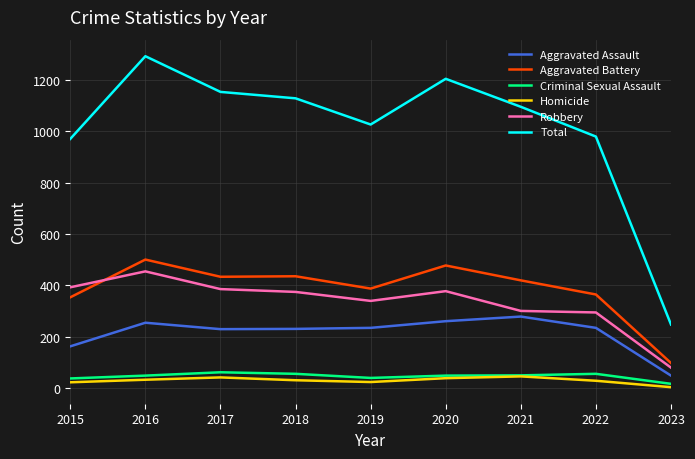

Where does the Homicide series first go above 31?

2016